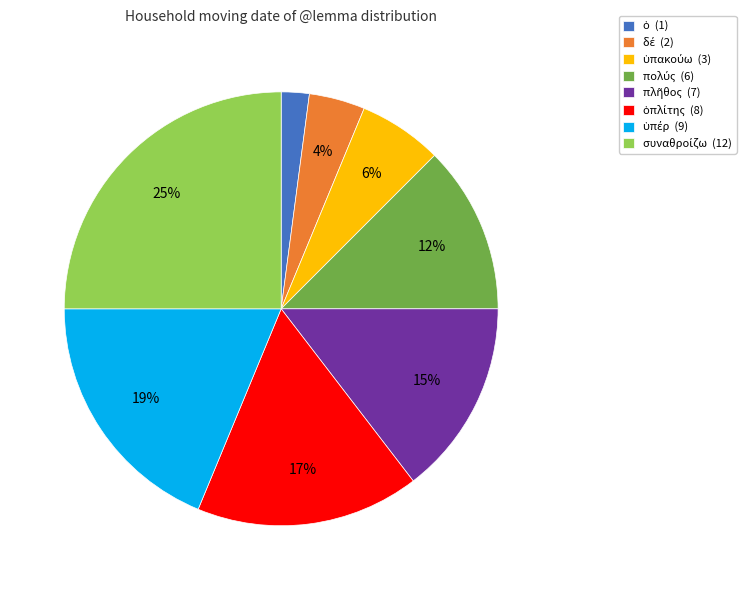

To the nearest percent, what is the difference between the largest and smallest slice percentages?

23%